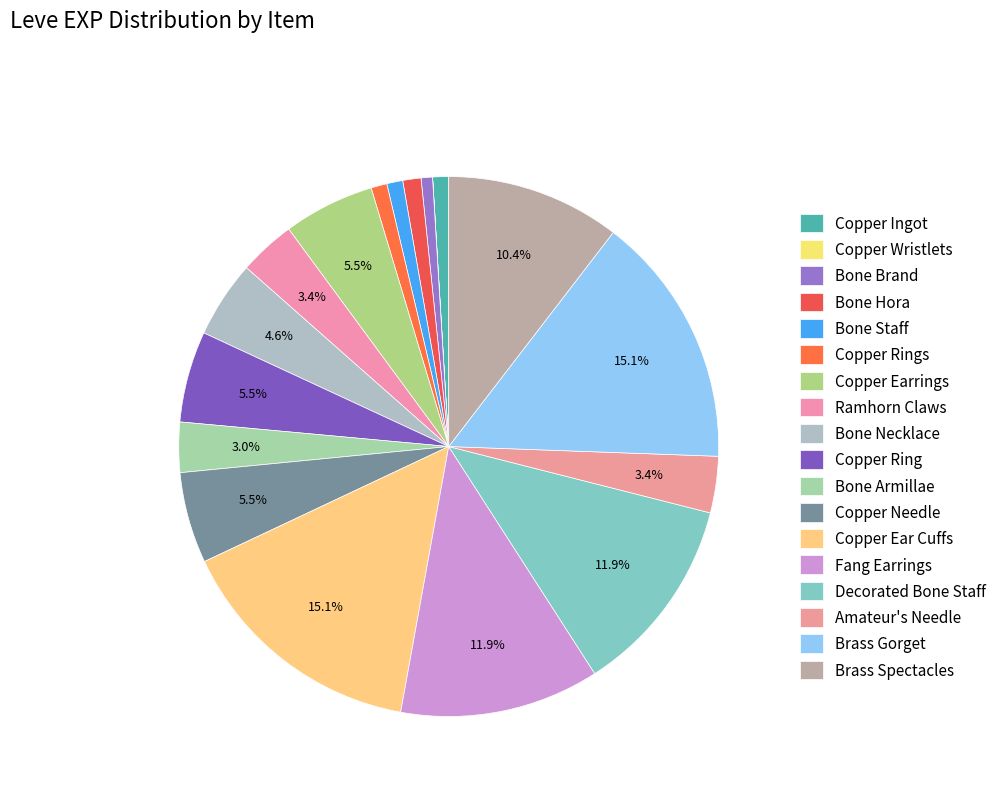

Is the sum of Amateur's Needle and Decorated Bone Staff greater than half?

No